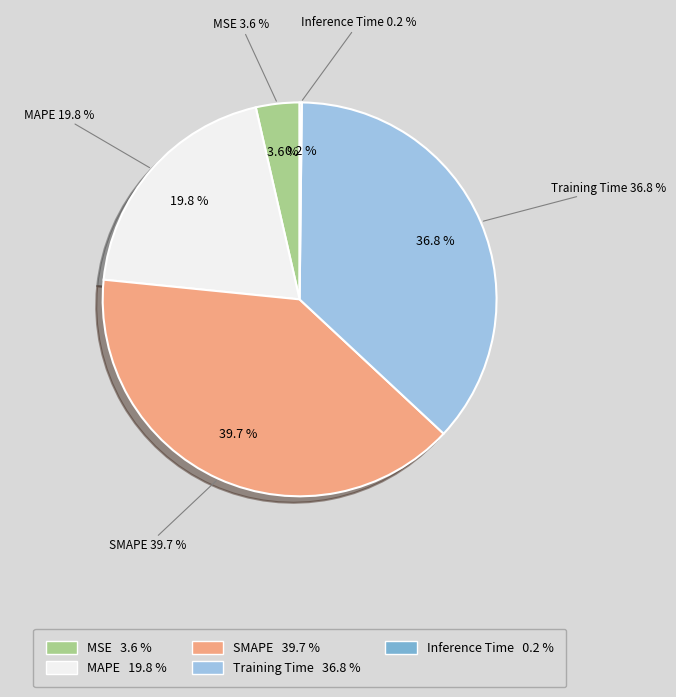

Which category has the smallest portion of the pie?

Inference Time